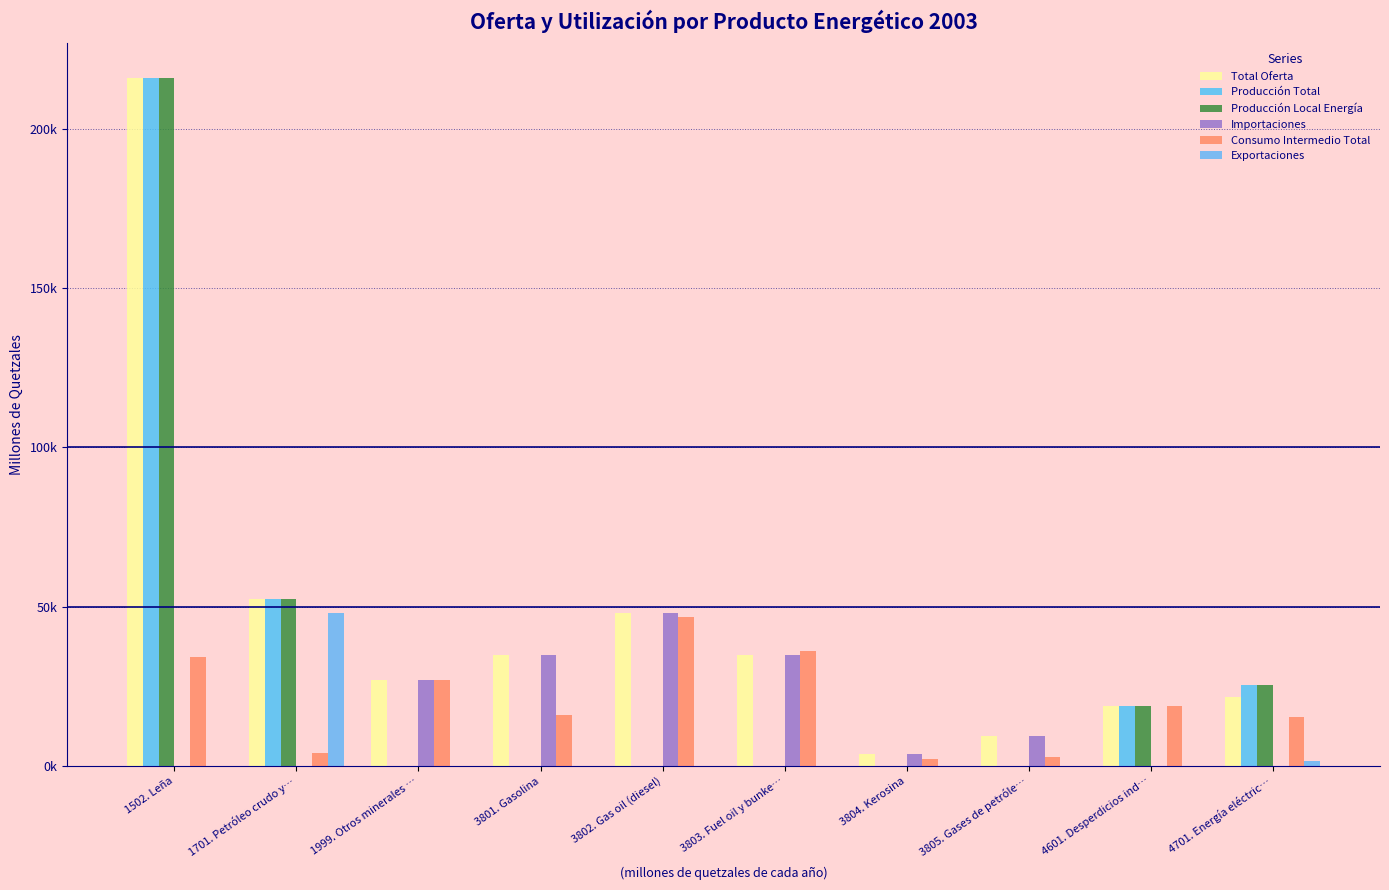

Are the bars grouped side by side (vs. stacked)?

Yes